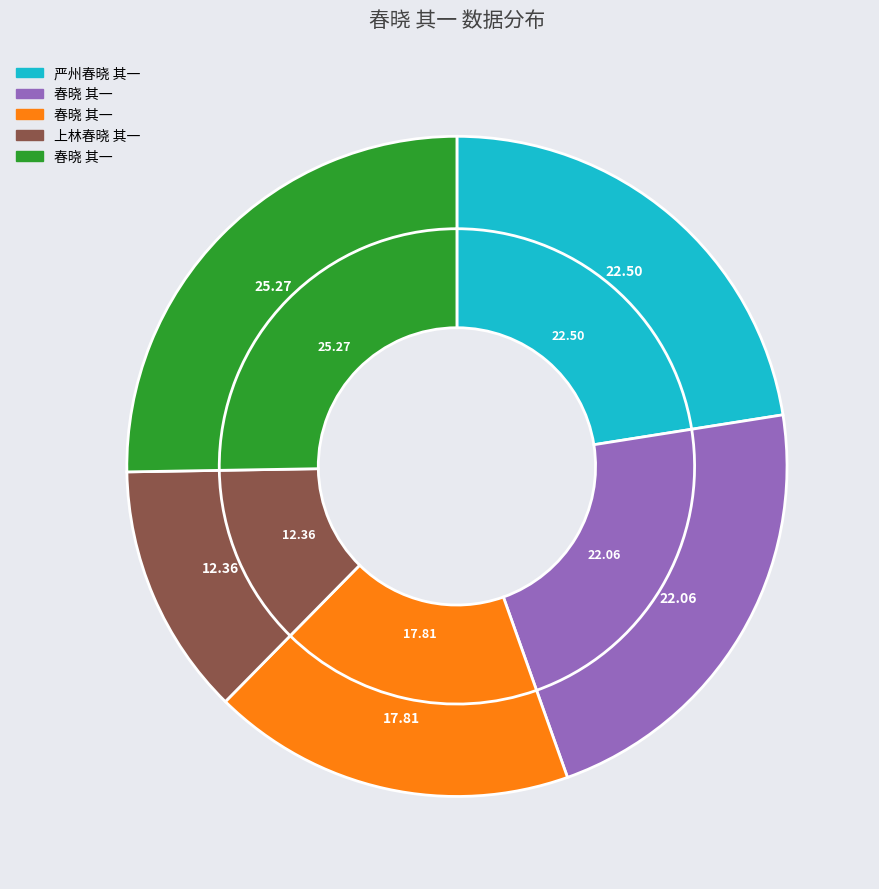

How many segments does this pie chart have?

5